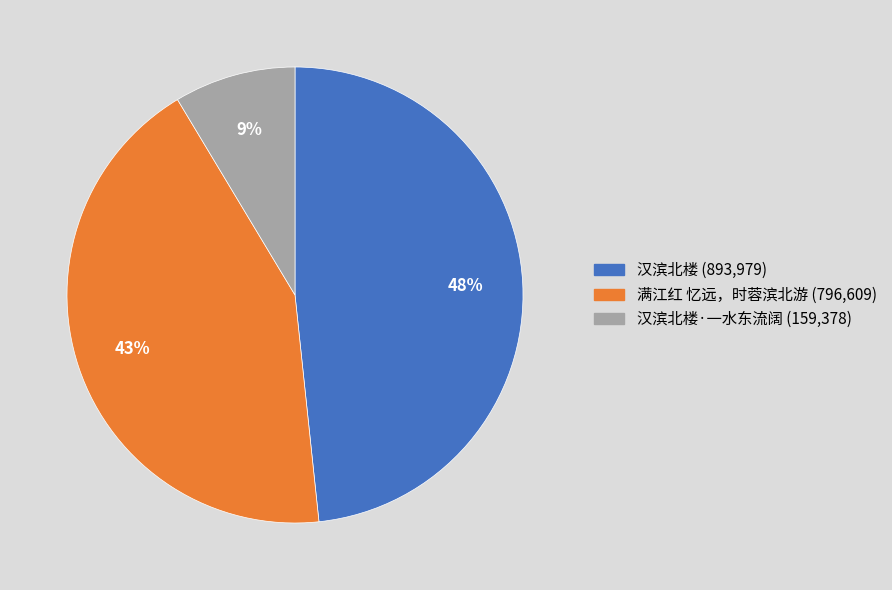

To the nearest percent, what is the average slice percentage?

33%